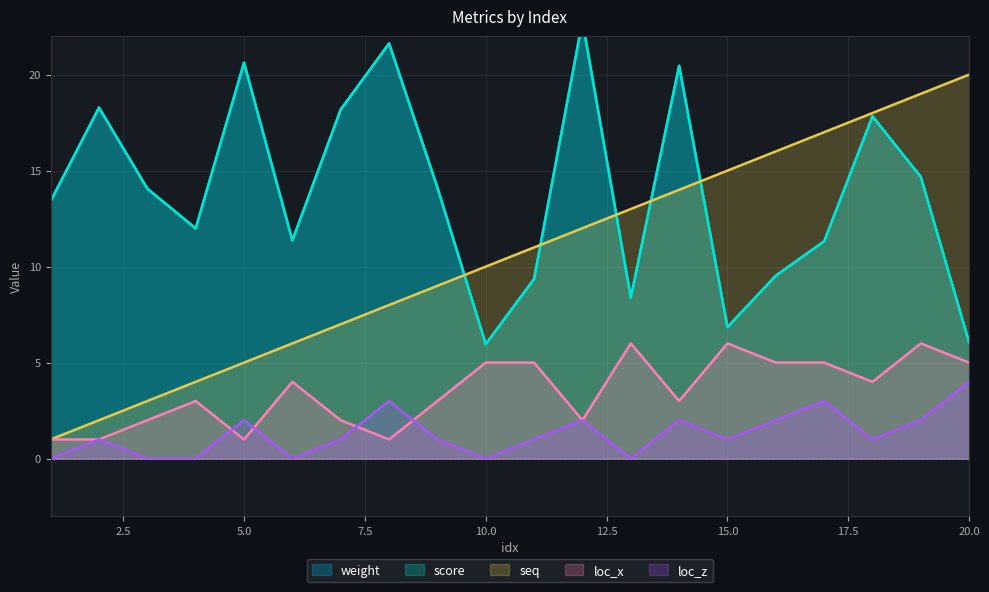

List the series in order of their peak value, lowest first.

loc_z, loc_x, seq, weight, score